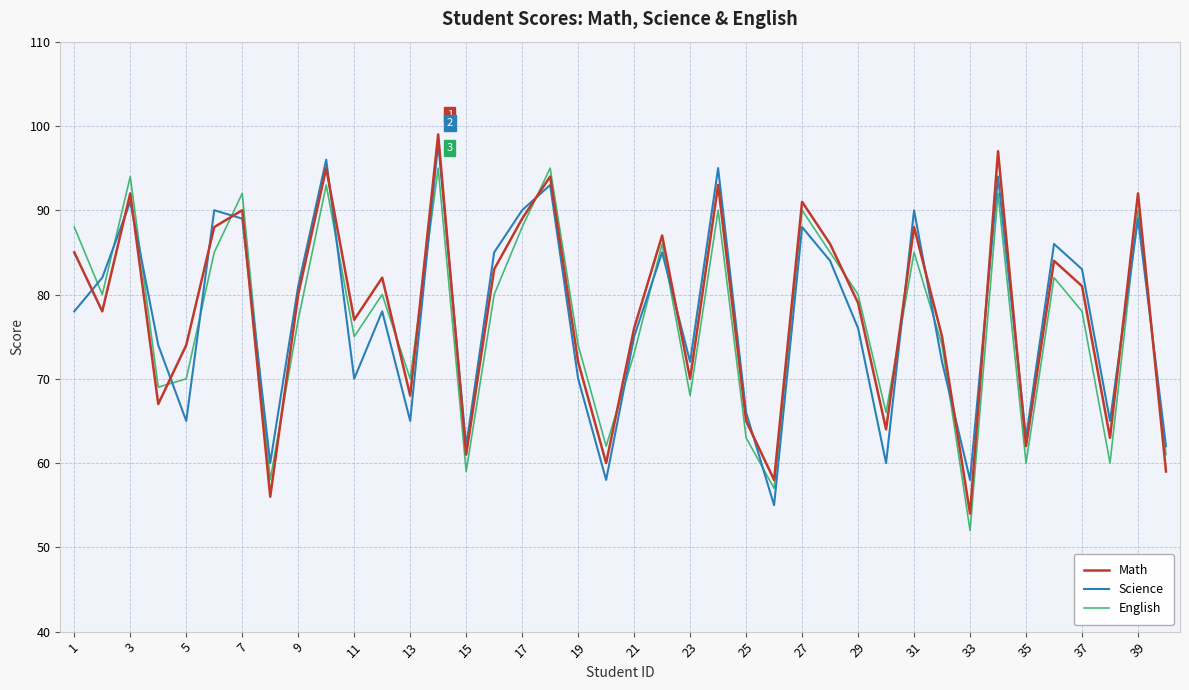

What is the greatest value displayed?

99